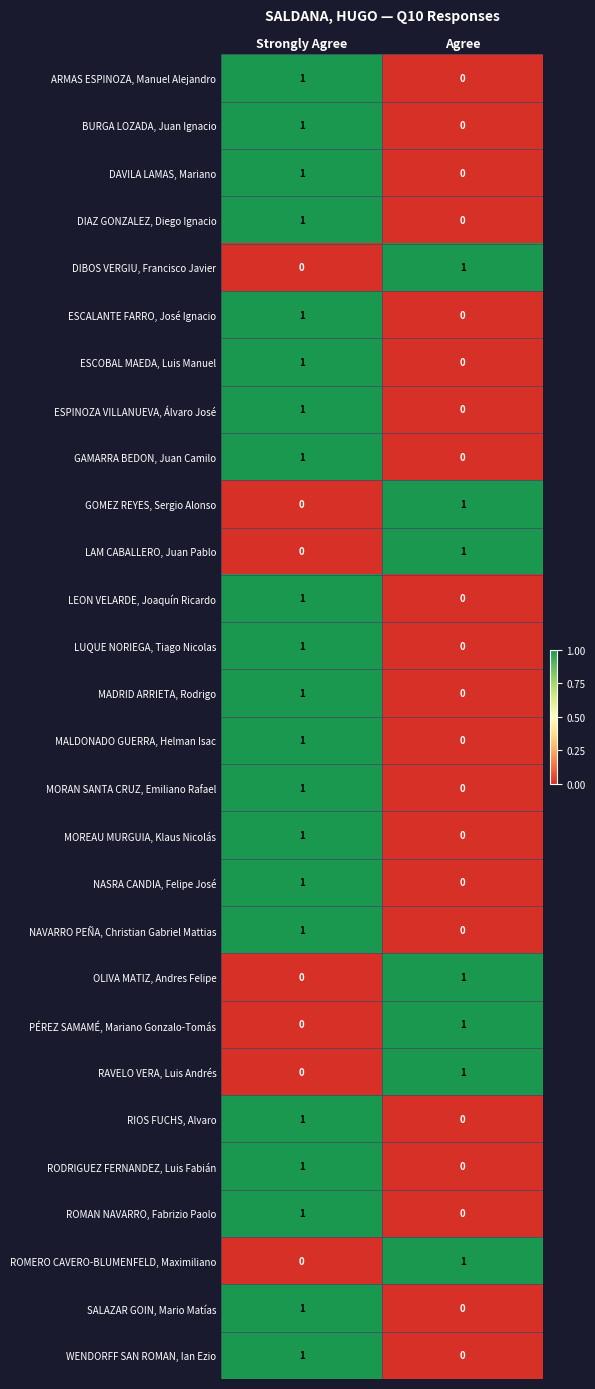

How many data points does each series have?

2